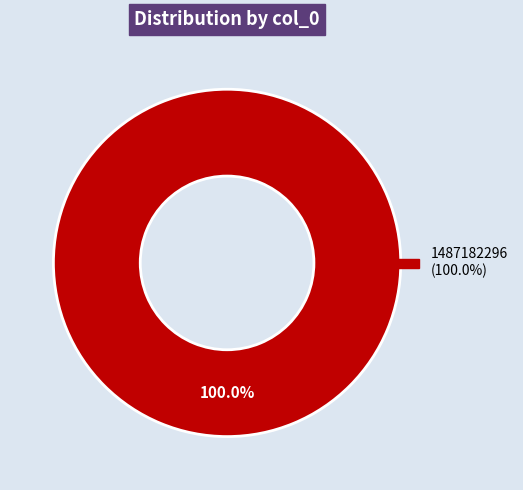

Does any single category account for the majority?

Yes